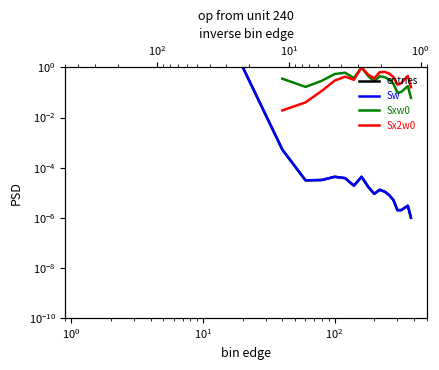

Is it true that Sx2w0 equals 0.5 at 8?

False